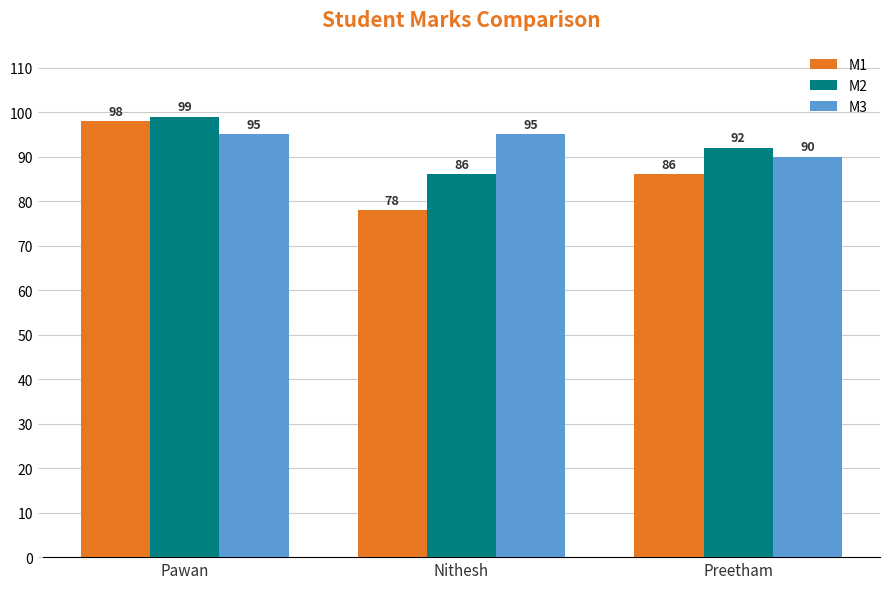

True or false: M3 has a value of 90 at Preetham.

True